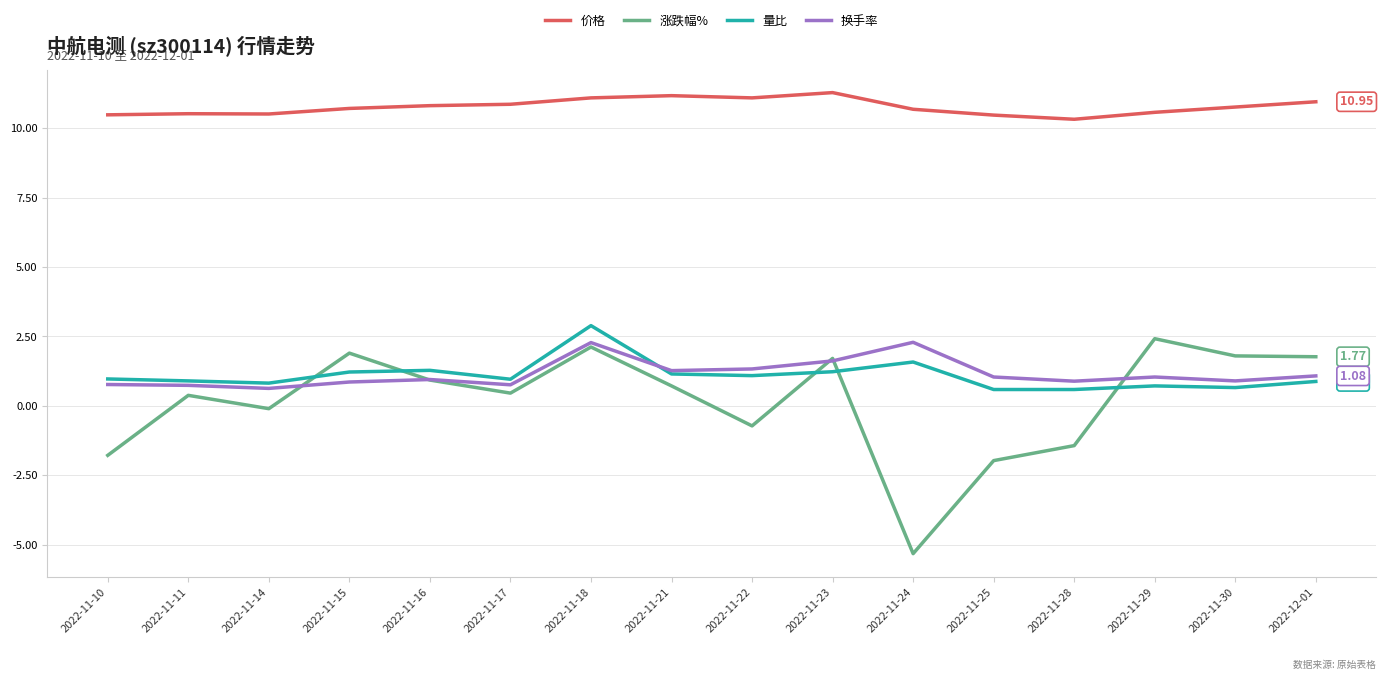

How many values in 涨跌幅% are below zero?

6